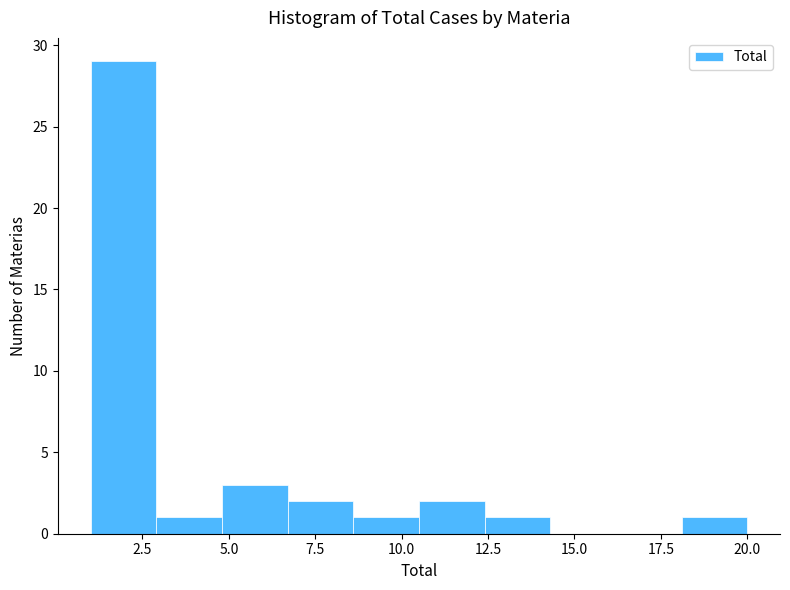

Around what value on the x-axis is the tallest bar? Give the approximate position of its centre, as read against the axis.

2.0